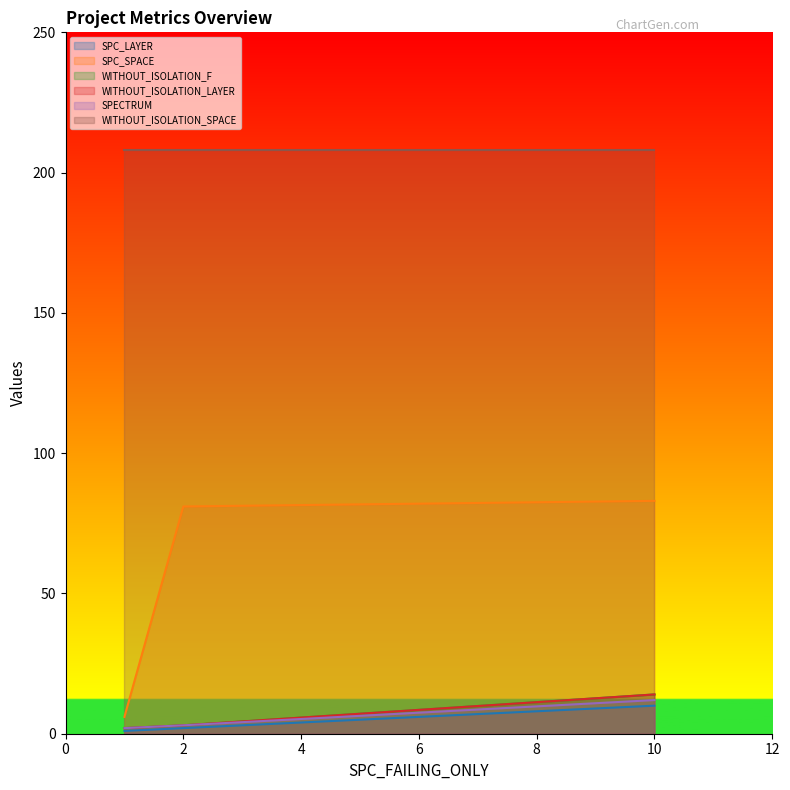

Does the chart display data point markers on the line(s)?

No